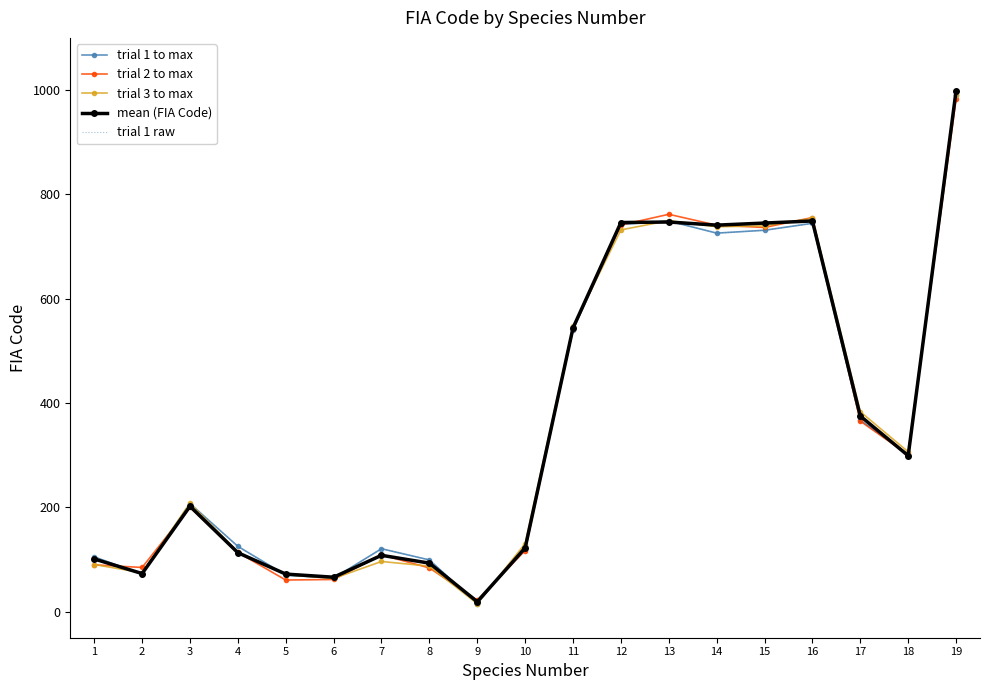

What is the smallest value displayed?

15.2